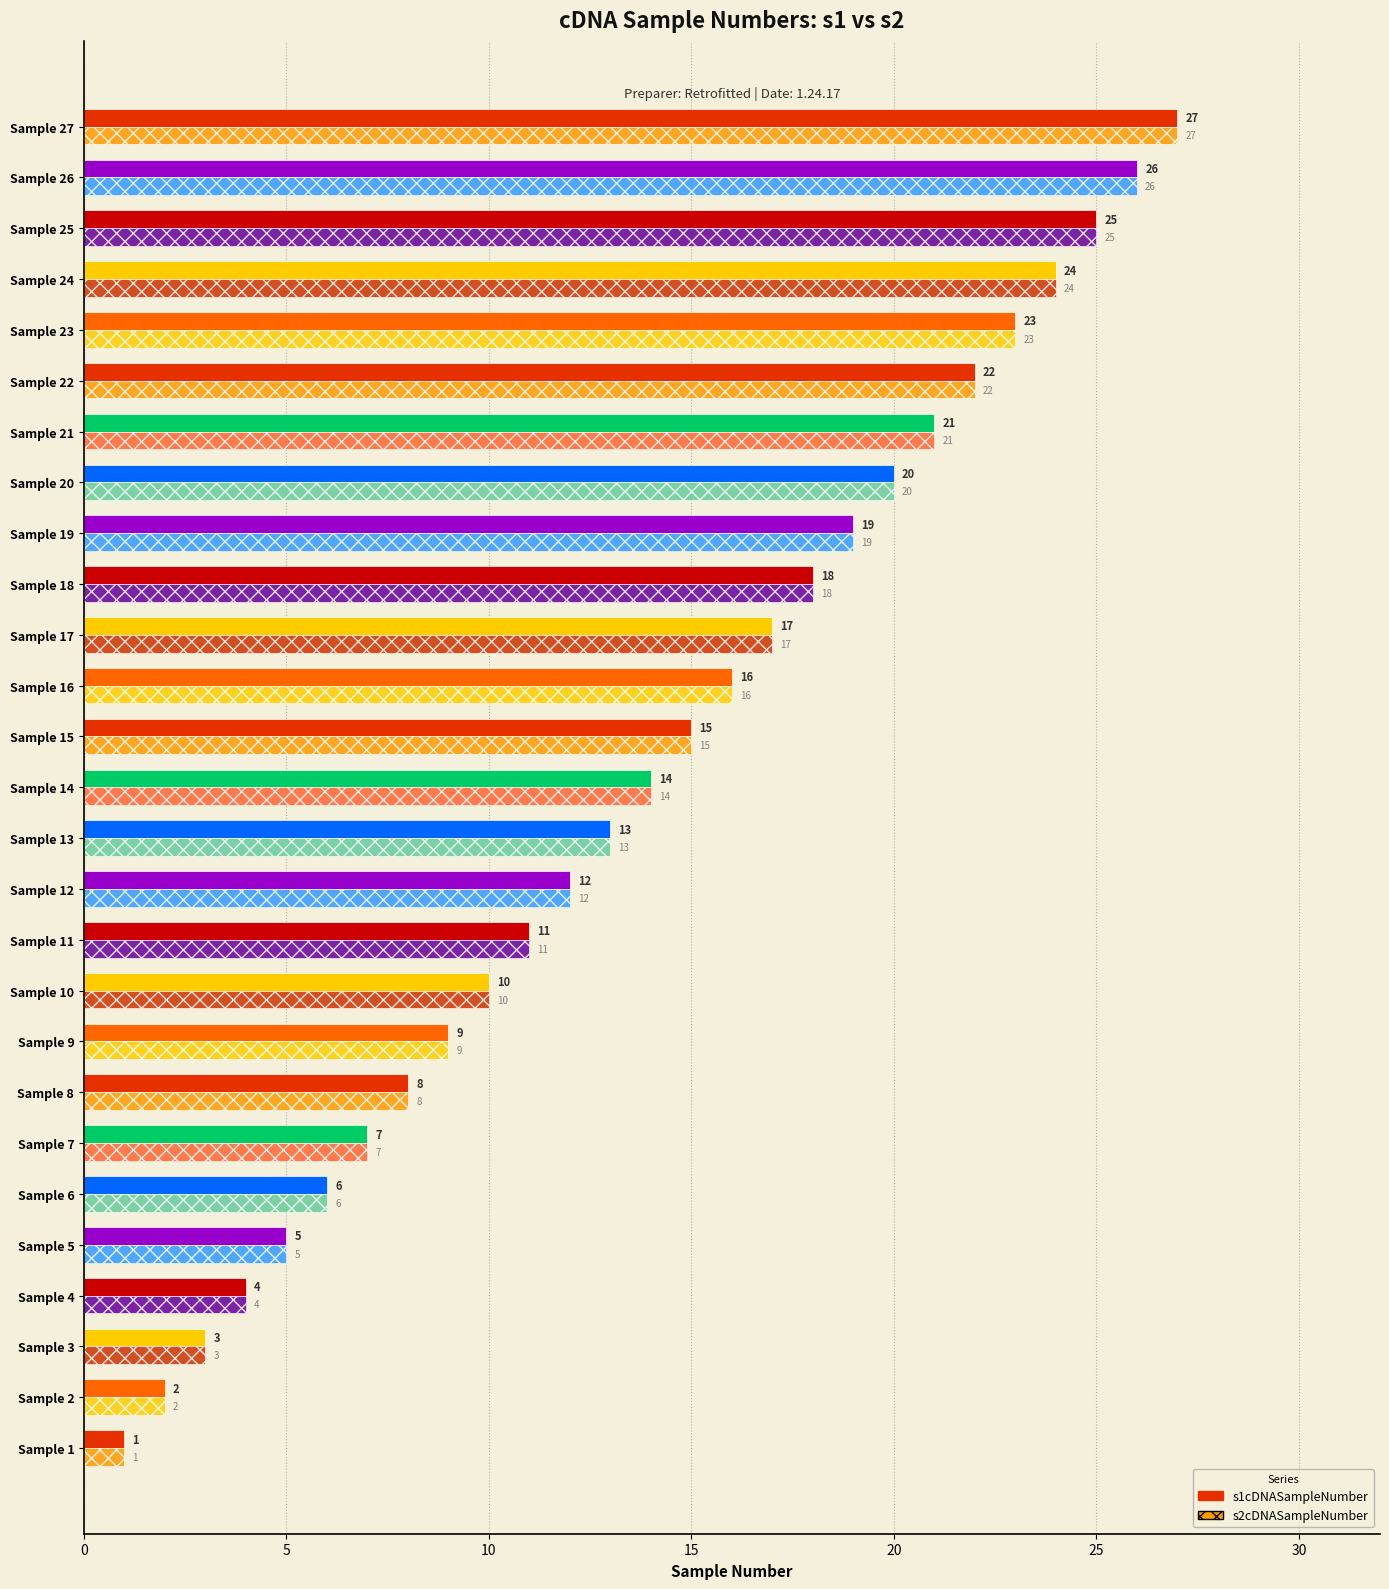

Count the number of categories in the chart.

27